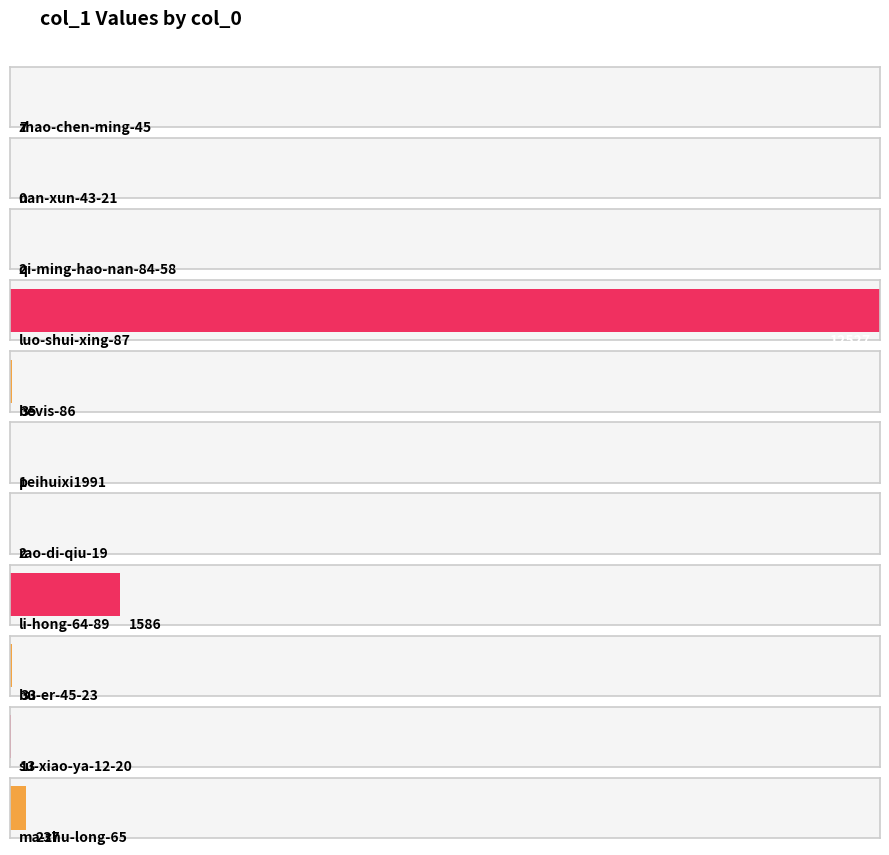

Does the chart contain stacked bars?

No